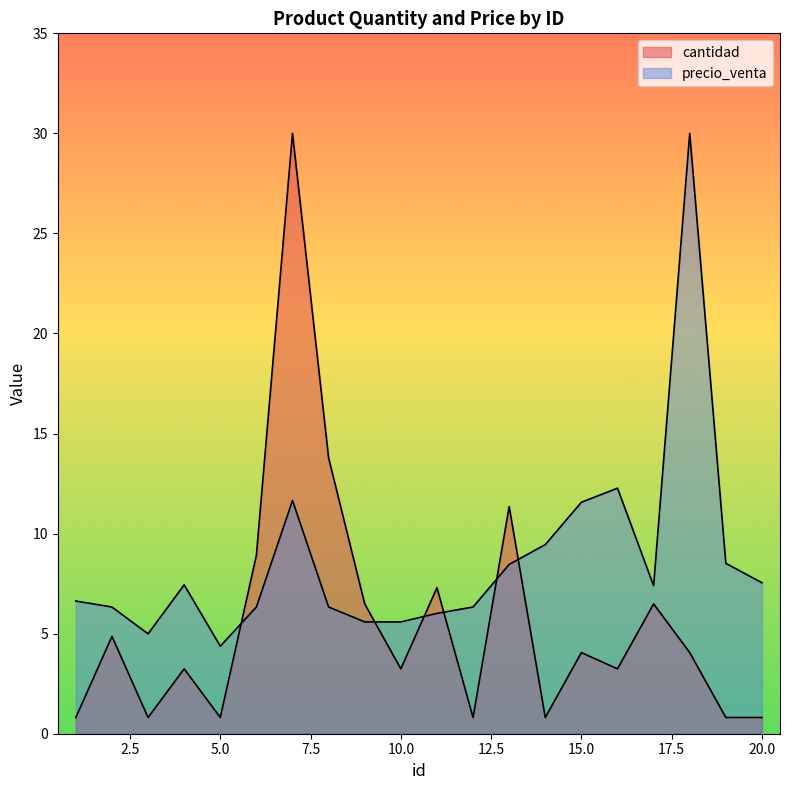

What is the sum of the precio_venta values at 3 and 1?

11.6